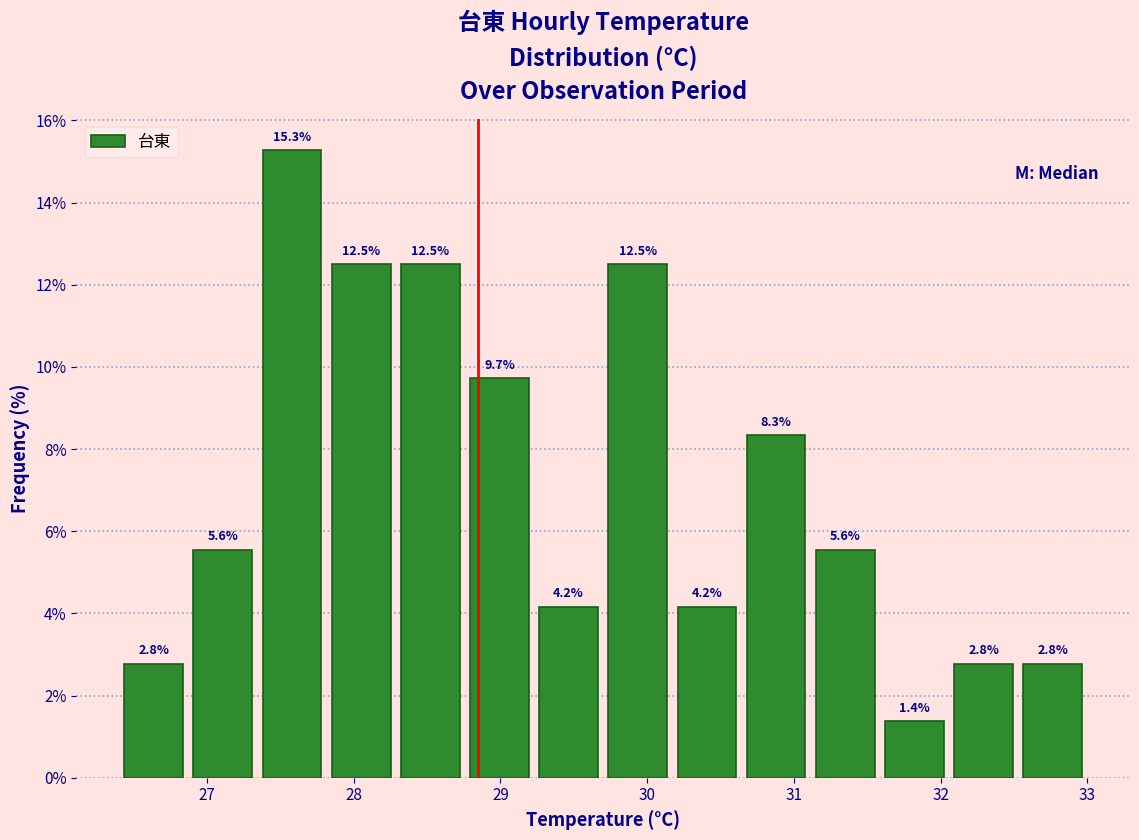

Reading left to right, transcribe this chart: for each bar, give the range it covers on the x-axis and its height. The bar edges are not printed on the chart, so give them approximately, as read against the axis.

26.4 to 26.9: 2.8
26.9 to 27.3: 5.6
27.3 to 27.8: 15.3
27.8 to 28.3: 12.5
28.3 to 28.8: 12.5
28.8 to 29.2: 9.7
29.2 to 29.7: 4.2
29.7 to 30.2: 12.5
30.2 to 30.6: 4.2
30.6 to 31.1: 8.3
31.1 to 31.6: 5.6
31.6 to 32.1: 1.4
32.1 to 32.5: 2.8
32.5 to 33.0: 2.8